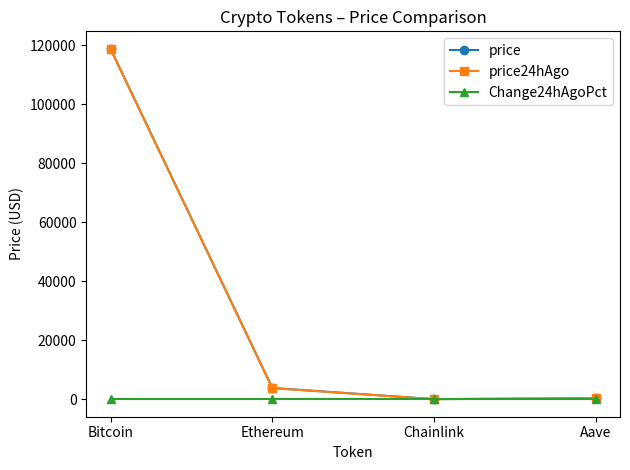

What are all the series names shown in the legend?

price, price24hAgo, Change24hAgoPct